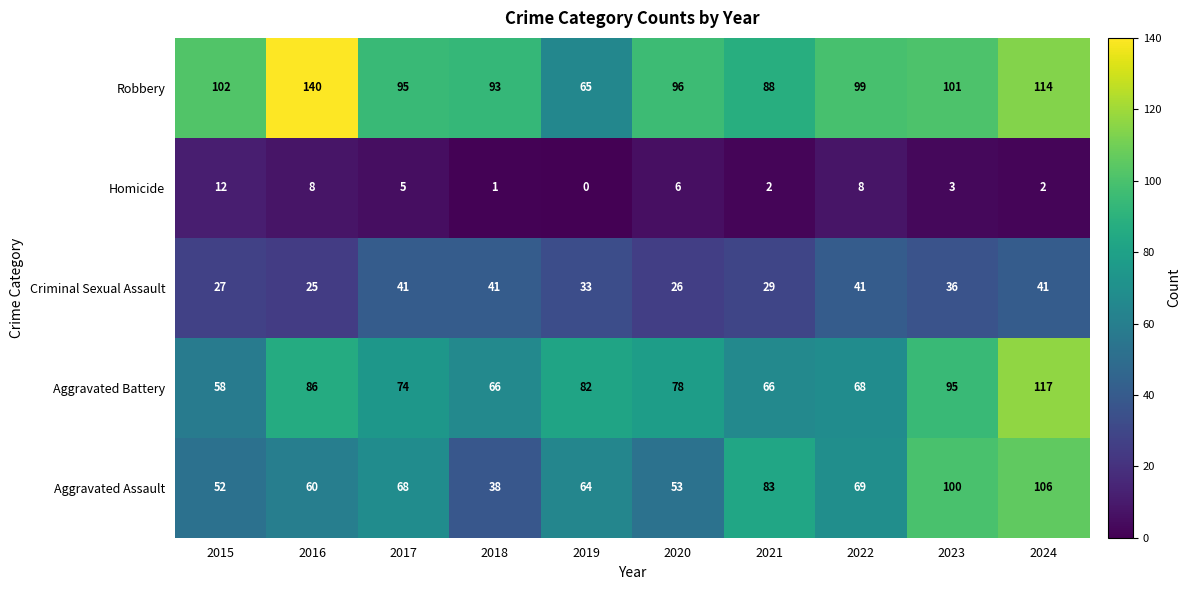

Rank the series by their maximum value, from lowest to highest.

Homicide, Criminal Sexual Assault, Aggravated Assault, Aggravated Battery, Robbery